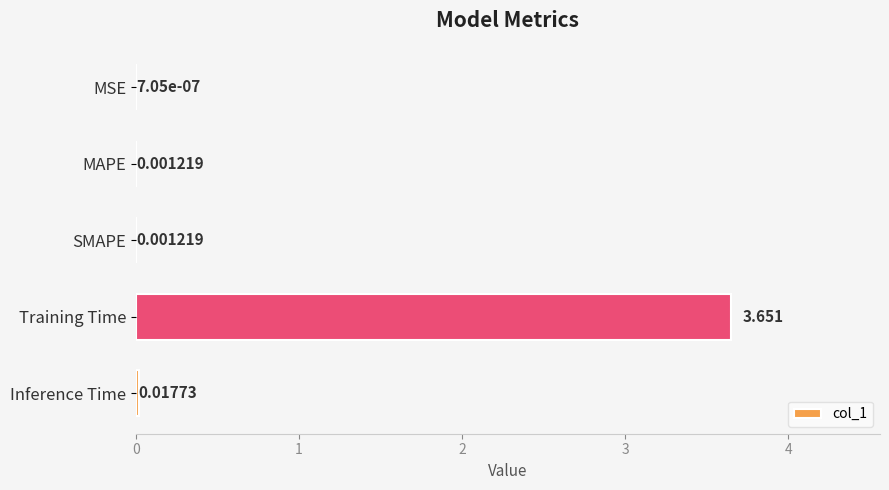

Which has a higher value, MSE or MAPE?

MAPE